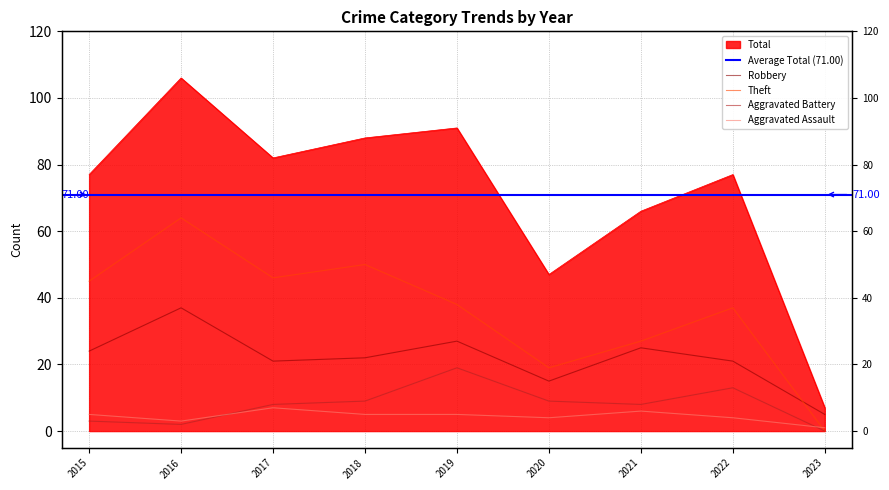

What are all the series names shown in the legend?

Aggravated Assault, Aggravated Battery, Robbery, Theft, Total